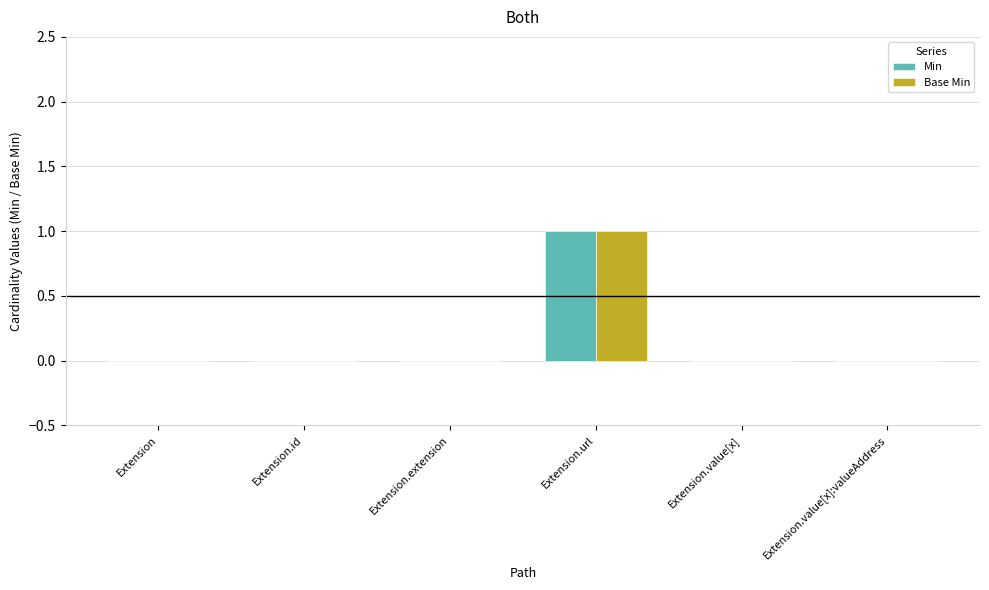

Reading left to right, list all the values displayed in this chart.

Min: Extension=0	Extension.id=0	Extension.extension=0	Extension.url=1	Extension.value[x]=0	Extension.value[x]:valueAddress=0
Base Min: Extension=0	Extension.id=0	Extension.extension=0	Extension.url=1	Extension.value[x]=0	Extension.value[x]:valueAddress=0